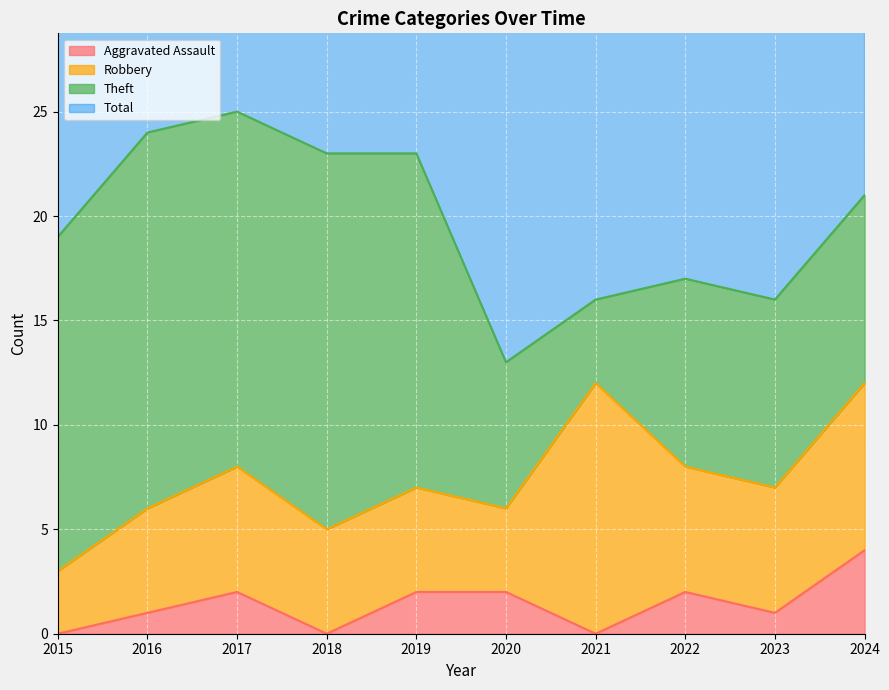

Where does the Aggravated Assault series first go above 2?

2024